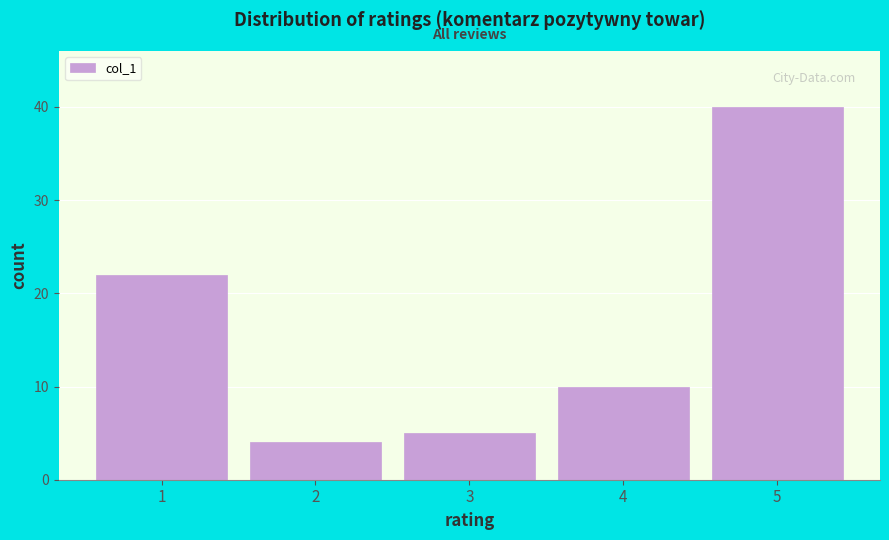

Reading left to right, transcribe all the data shown in this chart.

22	4	5	10	40